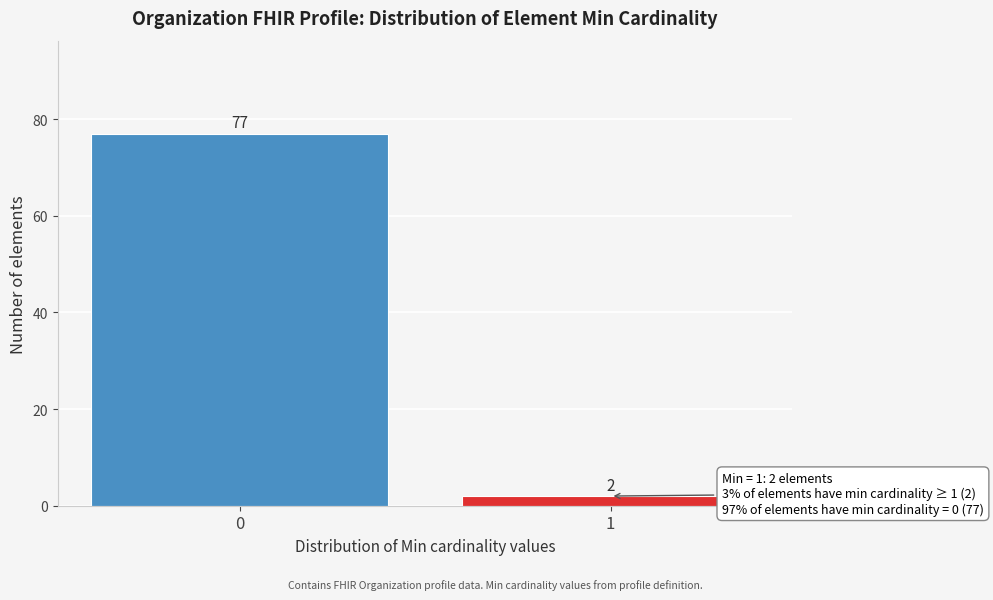

Reading left to right, transcribe all the data shown in this chart.

77	2